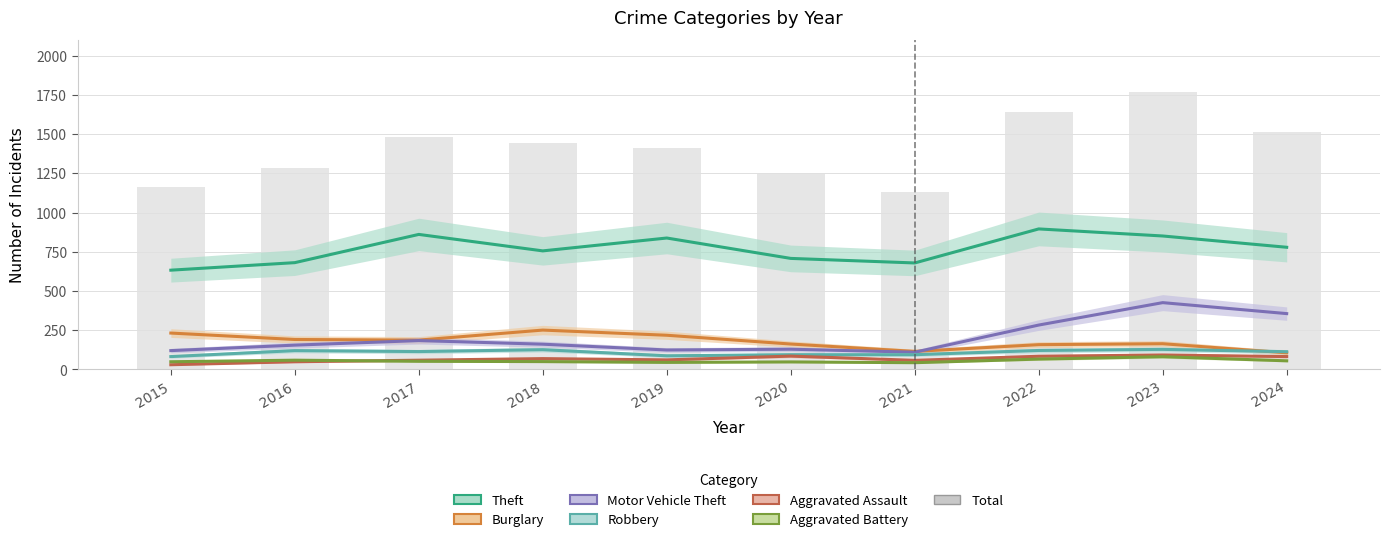

How many values in the Robbery series are below 114?

5